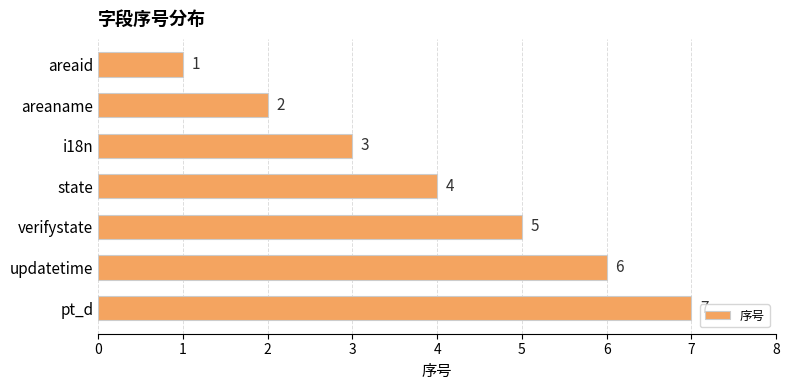

How many distinct data groups are displayed?

1